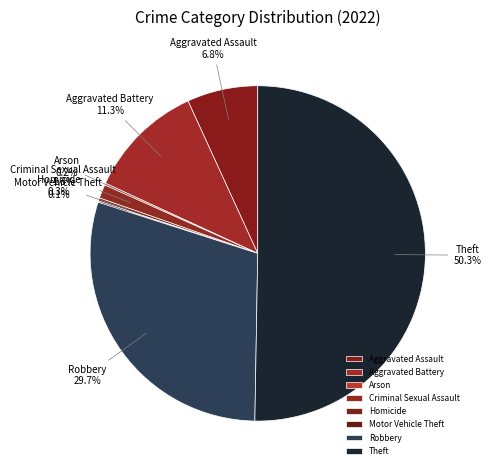

Which has a higher value, Theft or Aggravated Battery?

Theft